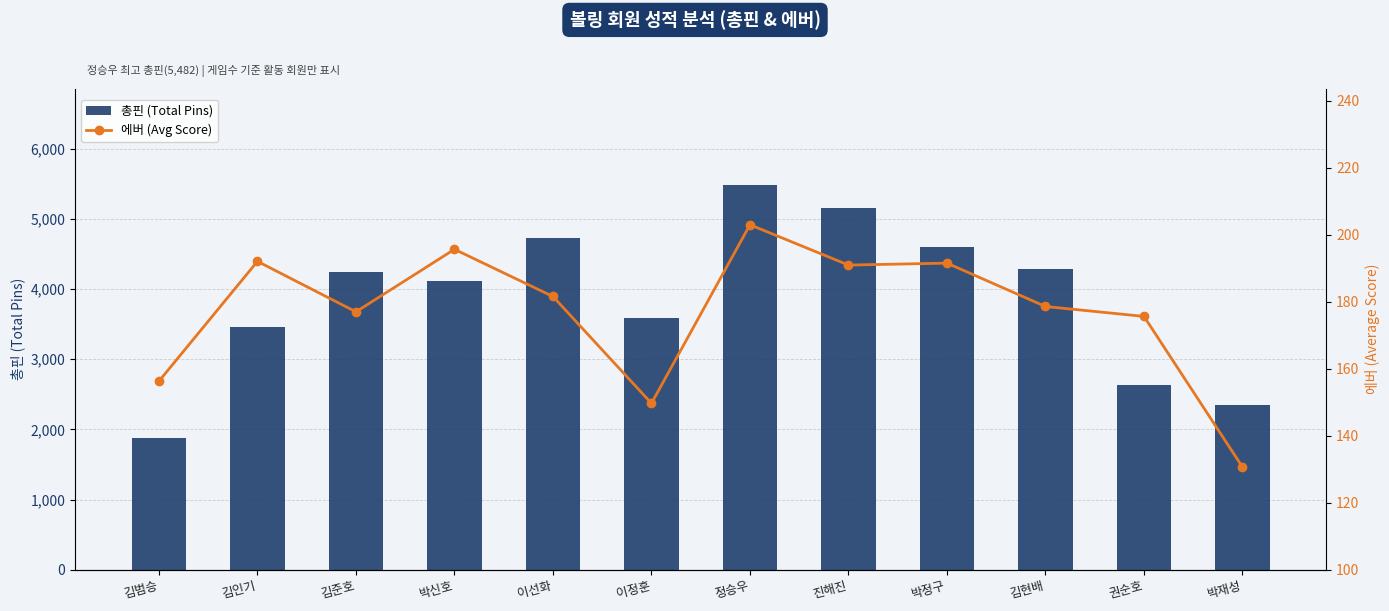

List the series in order of their overall mean, highest first.

총핀 (Total Pins), 에버 (Avg Score)